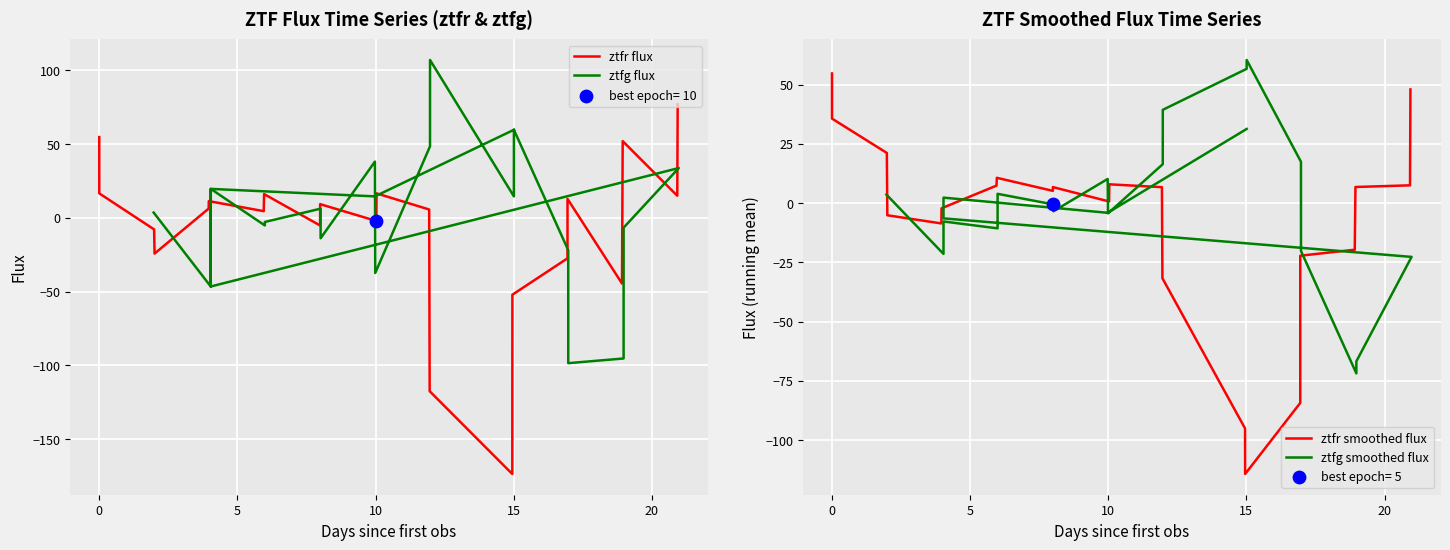

Is the value of ztfr flux at 0 greater than the value of ztfr smoothed flux at 9?

Yes